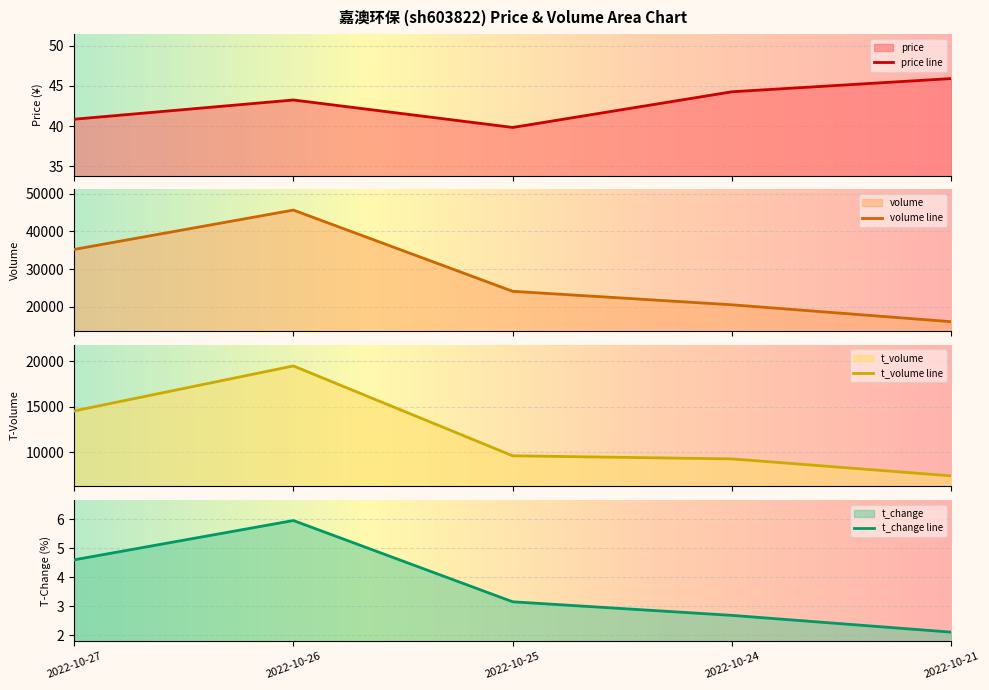

Which series has the largest total across all categories?

volume